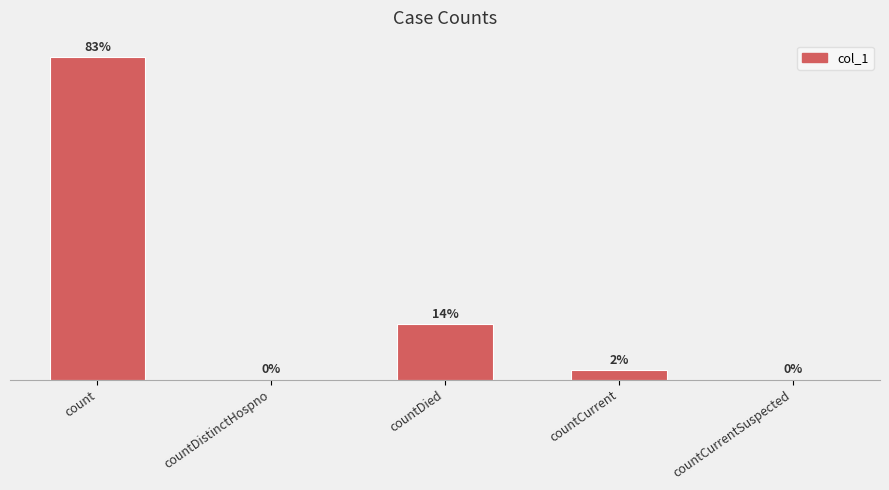

List the labels in order of value, largest first.

count, countDied, countCurrent, countDistinctHospno, countCurrentSuspected